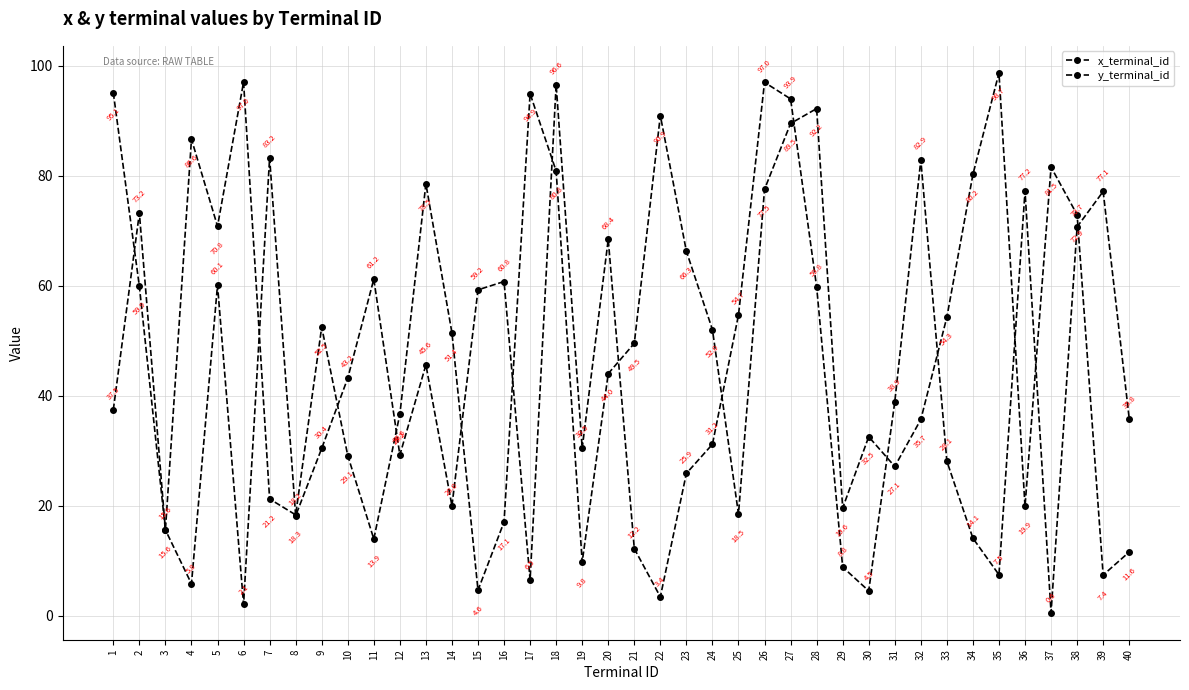

How many lines are shown in the chart?

2